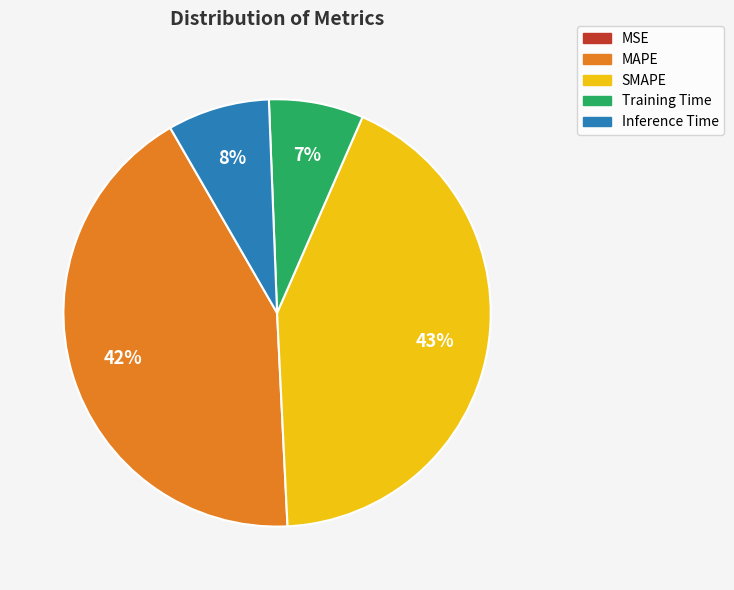

To the nearest percent, what percentage of the pie is Inference Time?

8%